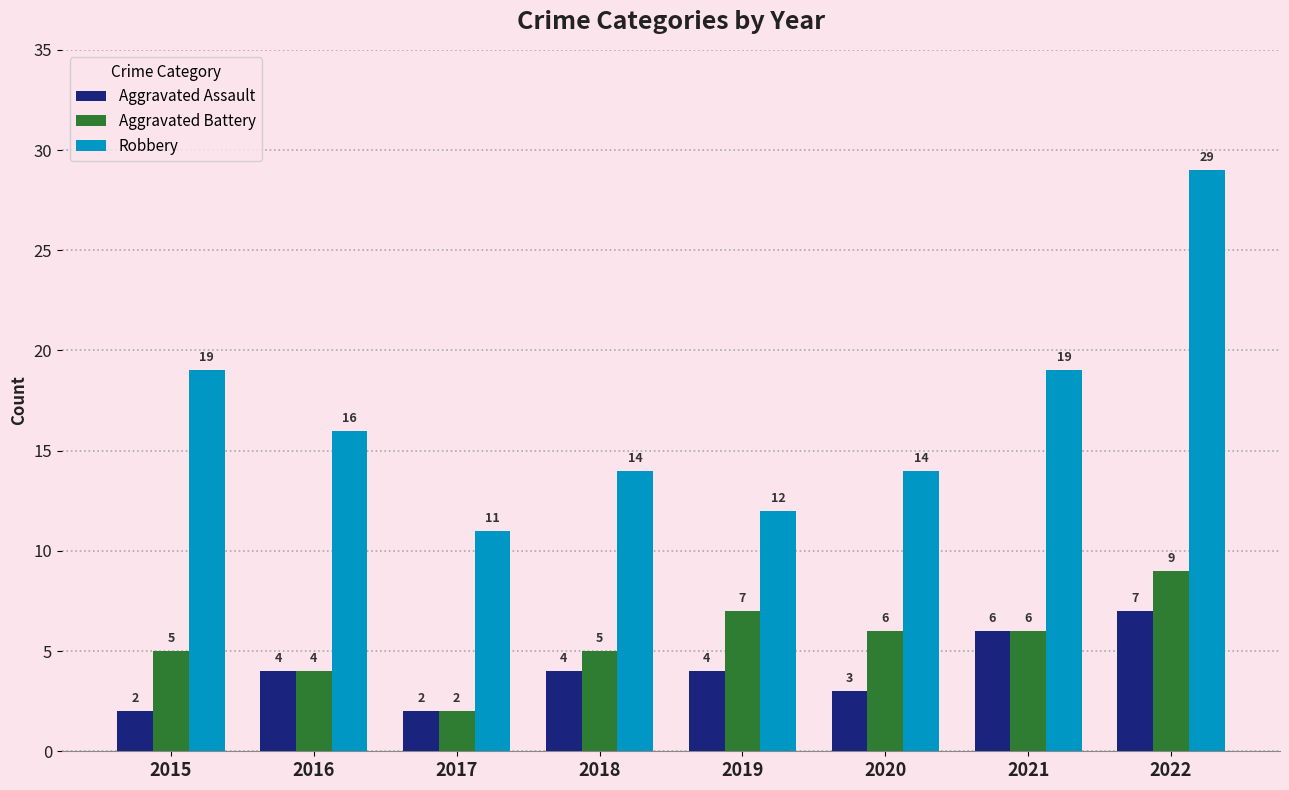

Rank the series at 2019 from lowest to highest value.

Aggravated Assault, Aggravated Battery, Robbery